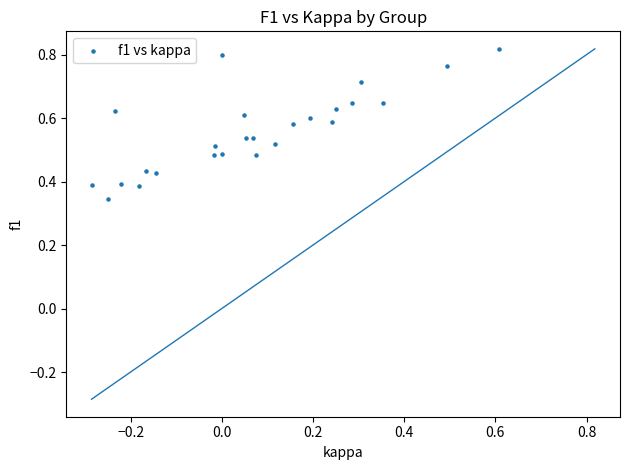

What is the range of X values (max minus min)?

0.9